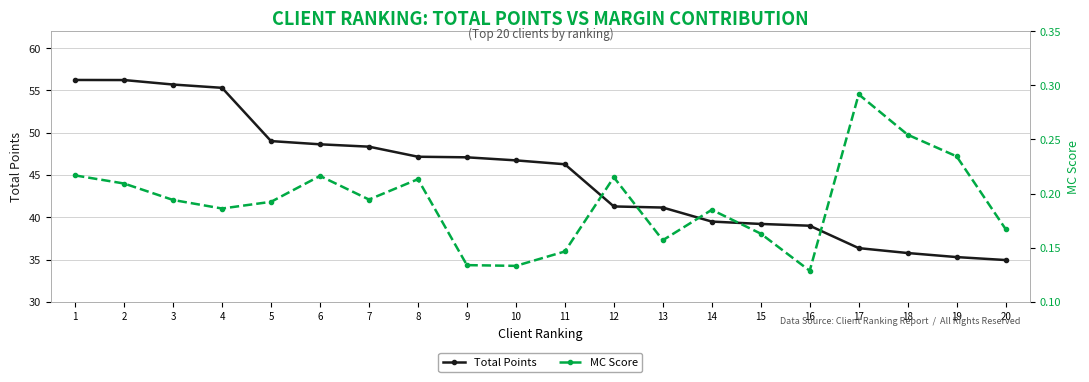

True or false: MC Score has more than 1 interior local peaks.

True